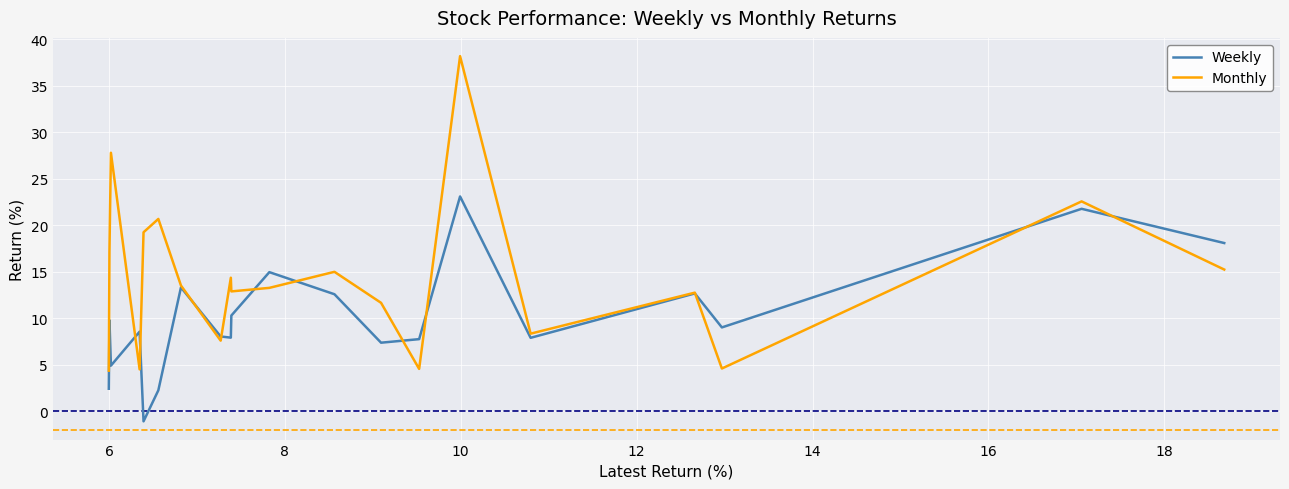

At how many categories does at least one series exceed 5?

19